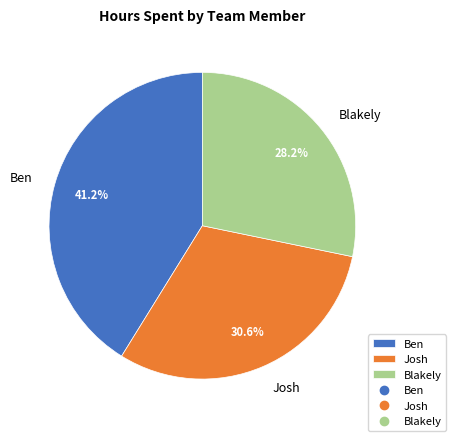

To the nearest percent, what is the difference between the Ben and Blakely slice percentages?

13%